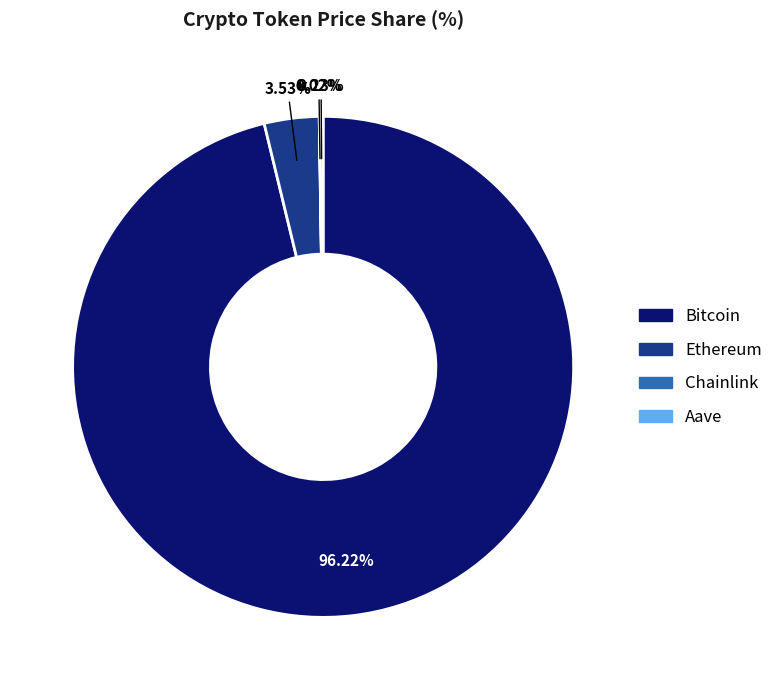

Which slice is the largest?

Bitcoin